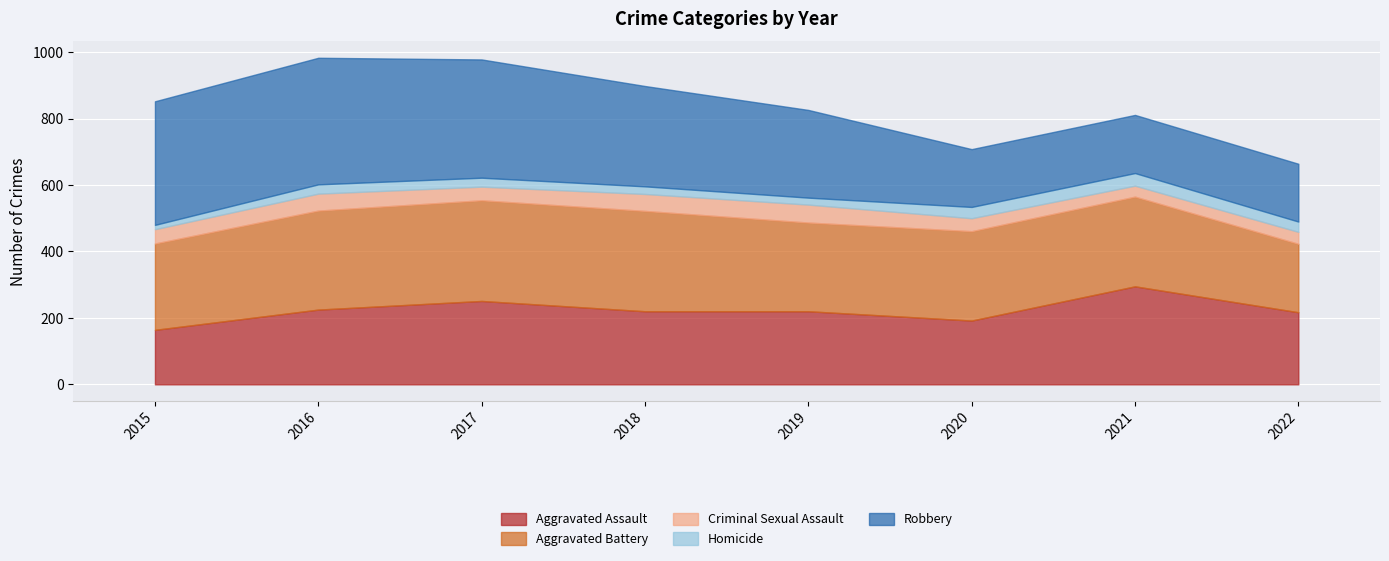

At which category does Aggravated Battery reach its first local valley?

2019